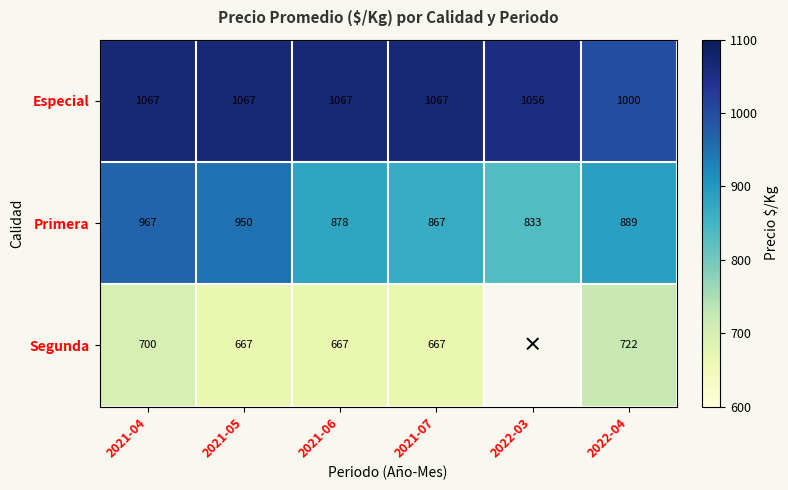

What is the difference between the second highest and minimum values in the Especial series?

67